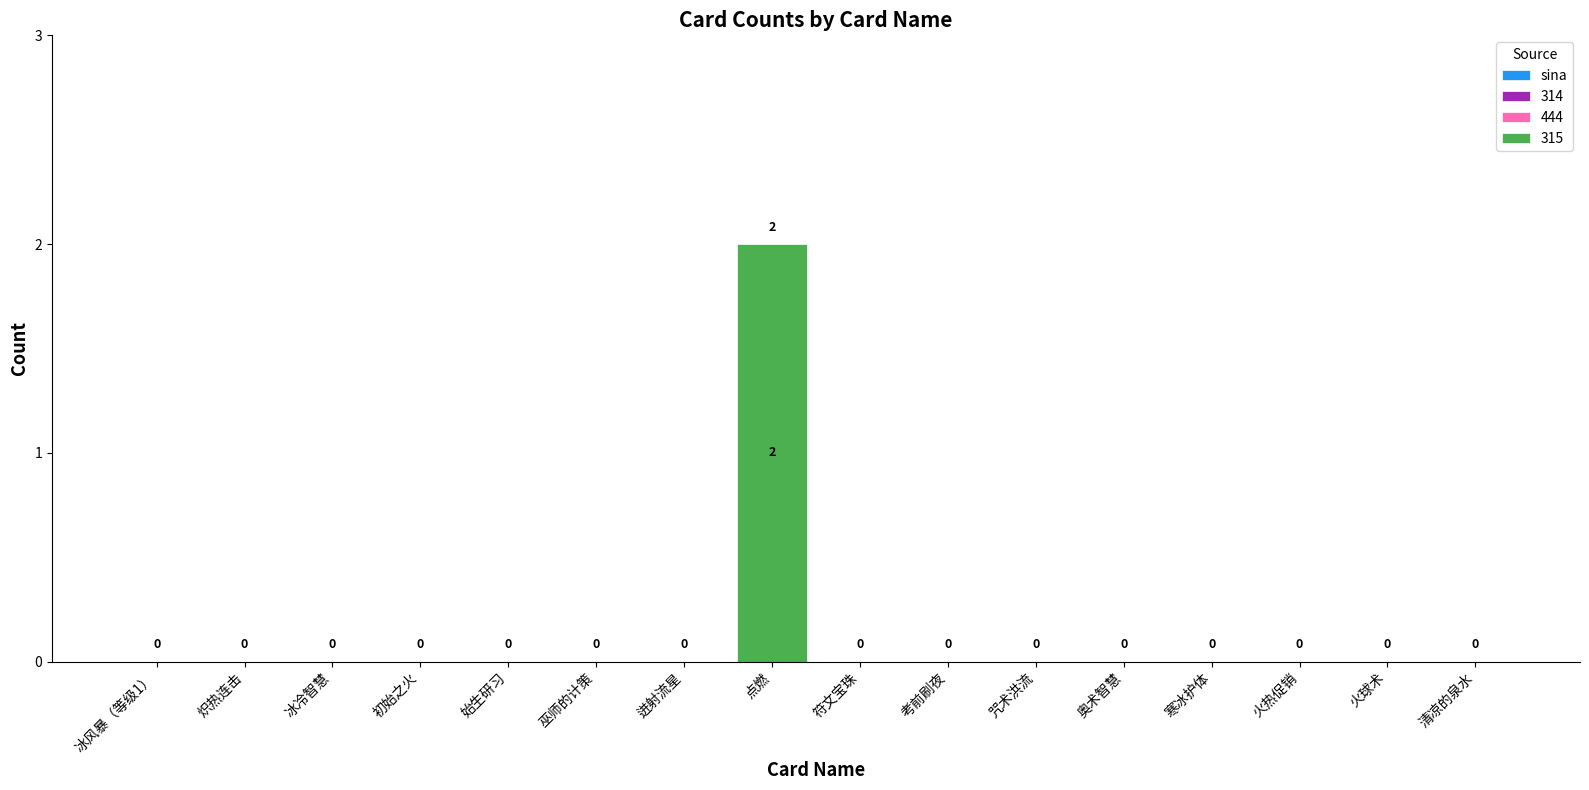

How many values are between 0 and 1?

15